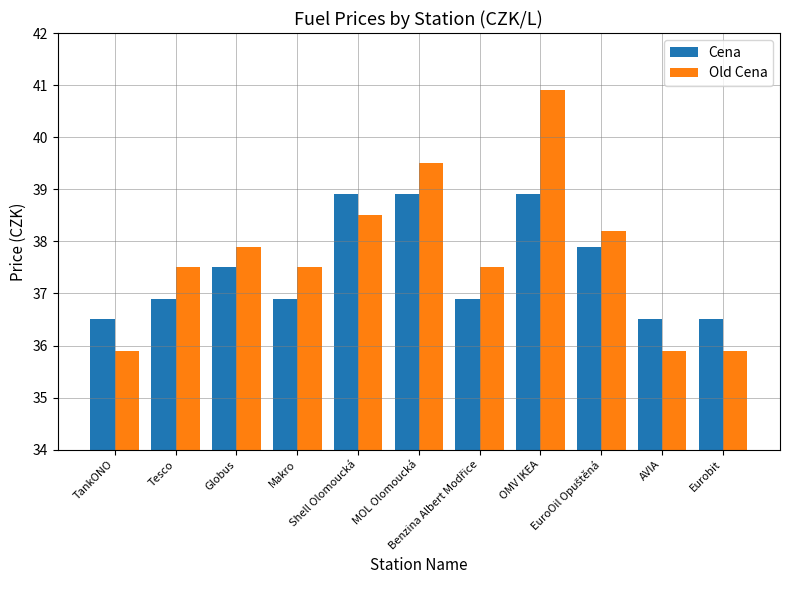

The Cena series shows 16.7 at MOL Olomoucká. True or false?

False